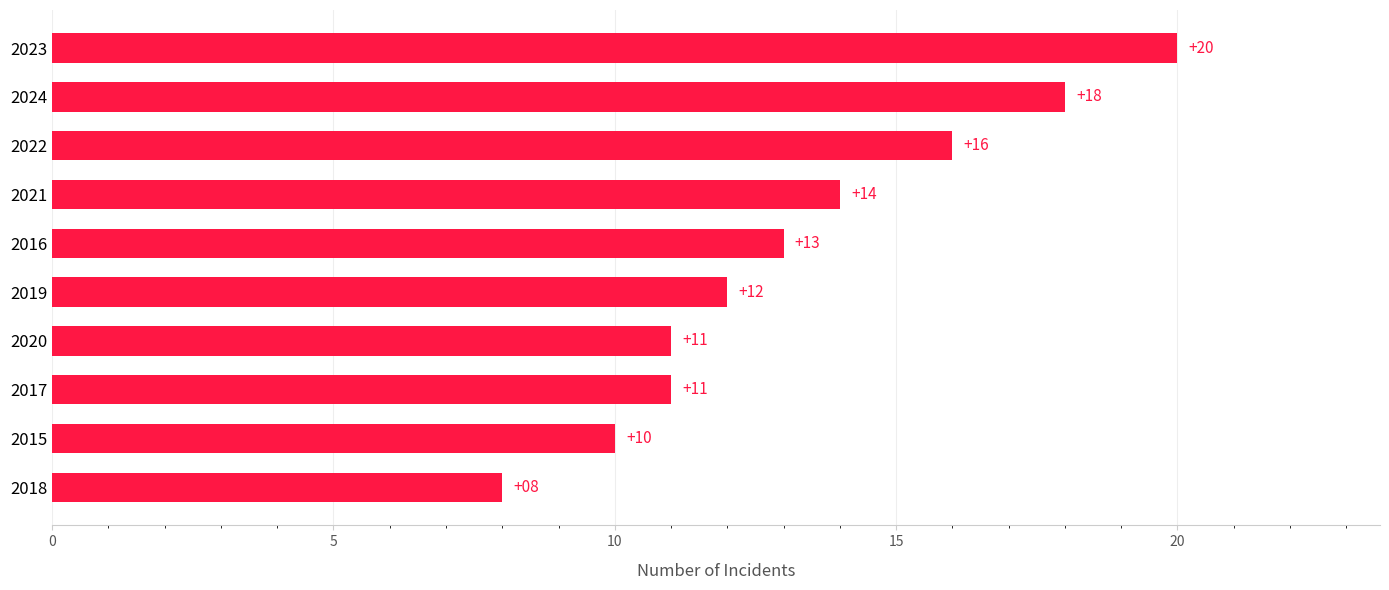

What is the change in value from 2019 to 2021?

+2